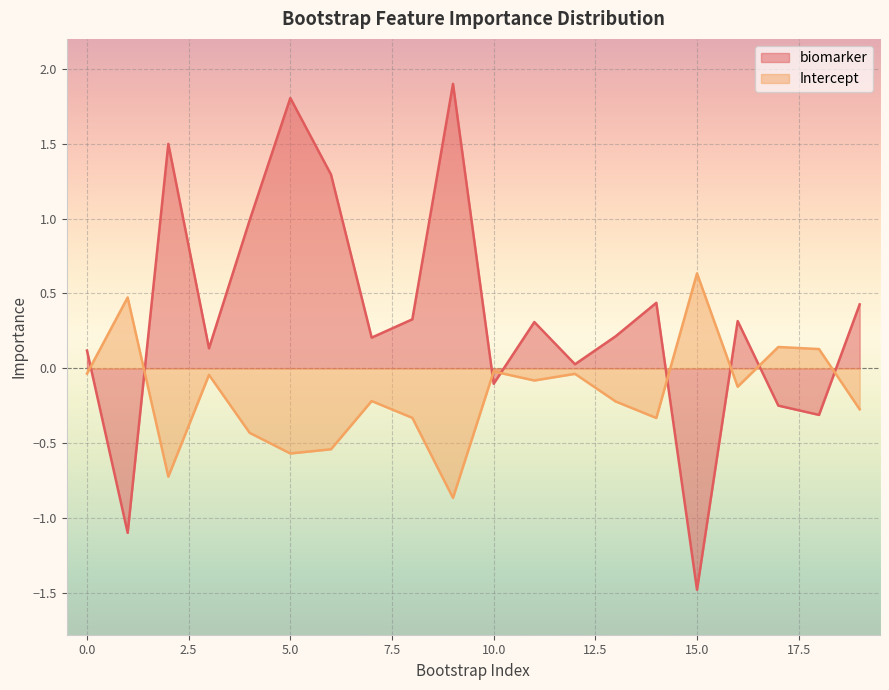

Reading left to right, transcribe all the data shown in this chart.

biomarker: 0.1	-1.1	1.5	0.1	1.0	1.8	1.3	0.2	0.3	1.9	-0.1	0.3	0.0	0.2	0.4	-1.5	0.3	-0.2	-0.3	0.4
Intercept: -0.0	0.5	-0.7	-0.0	-0.4	-0.6	-0.5	-0.2	-0.3	-0.9	-0.0	-0.1	-0.0	-0.2	-0.3	0.6	-0.1	0.1	0.1	-0.3